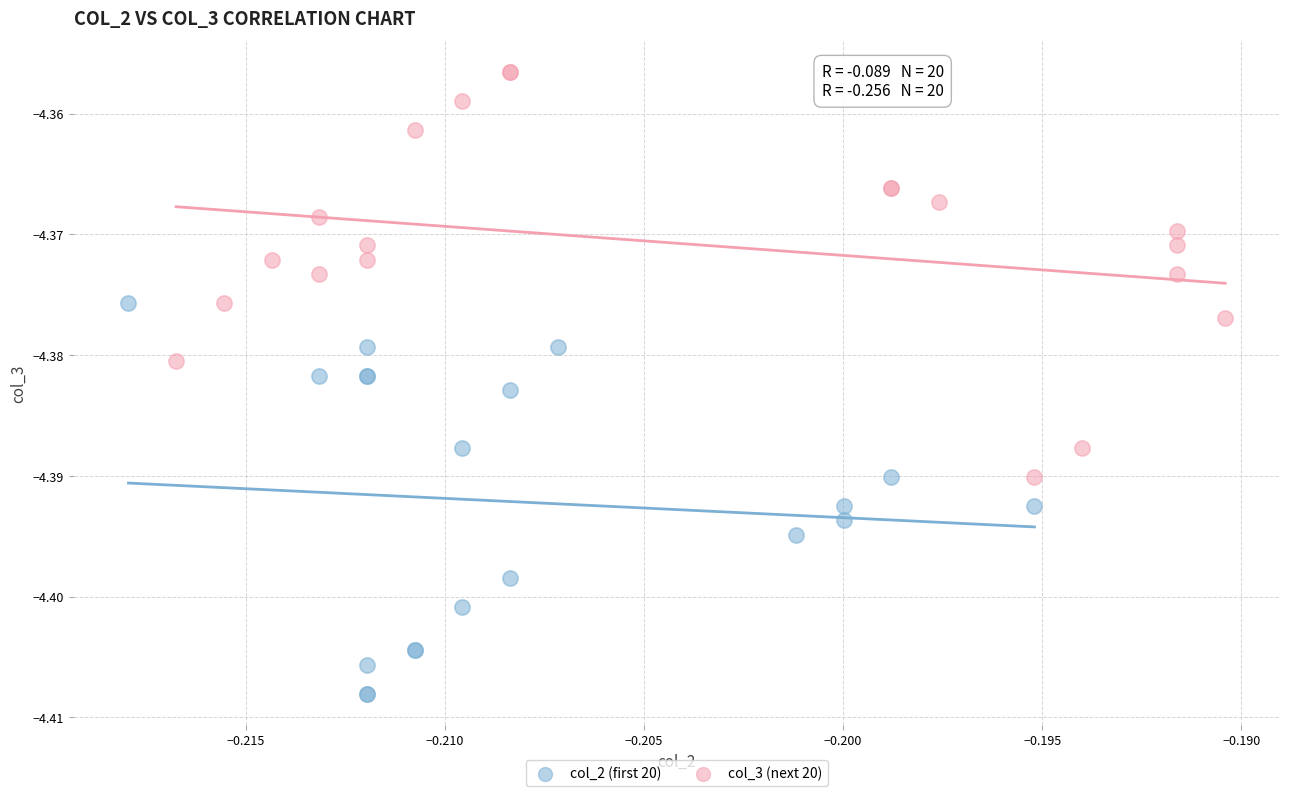

Which series reaches the maximum Y coordinate?

col_3 (next 20)